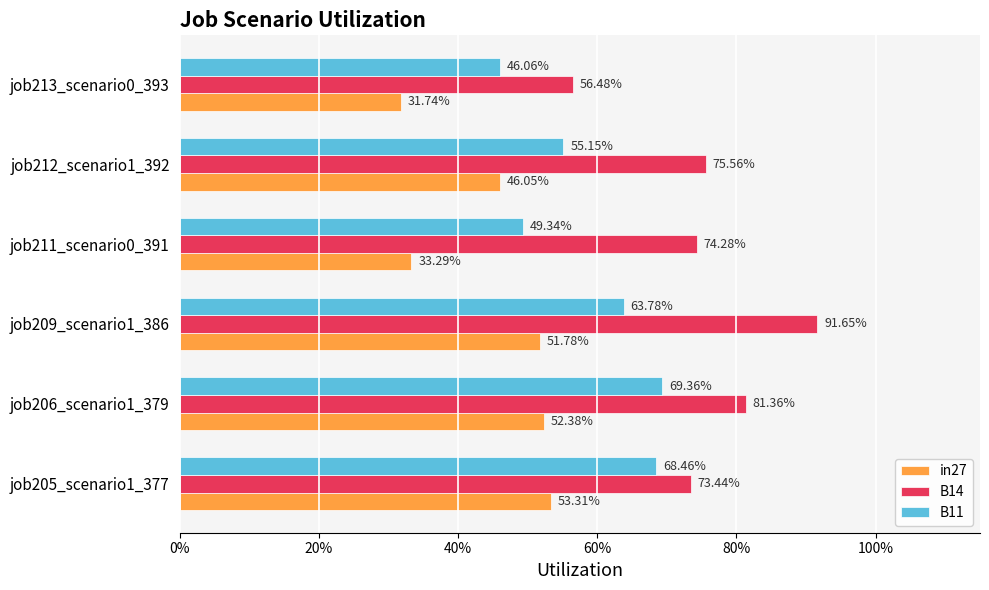

What are all the series names shown in the legend?

in27, B14, B11